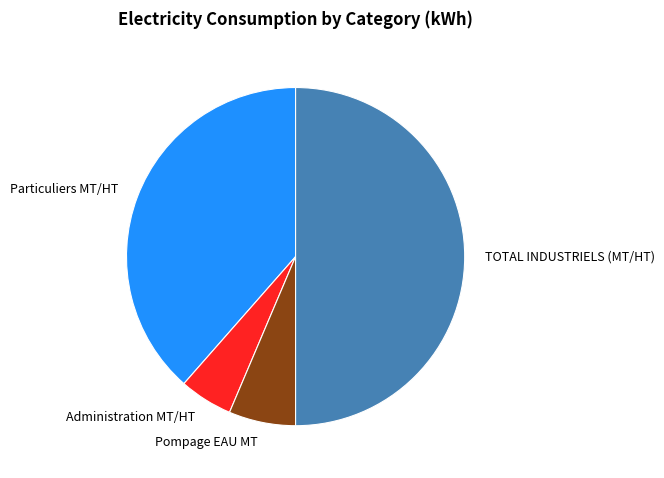

Is it true that TOTAL INDUSTRIELS (MT/HT) is 50% of the pie?

True